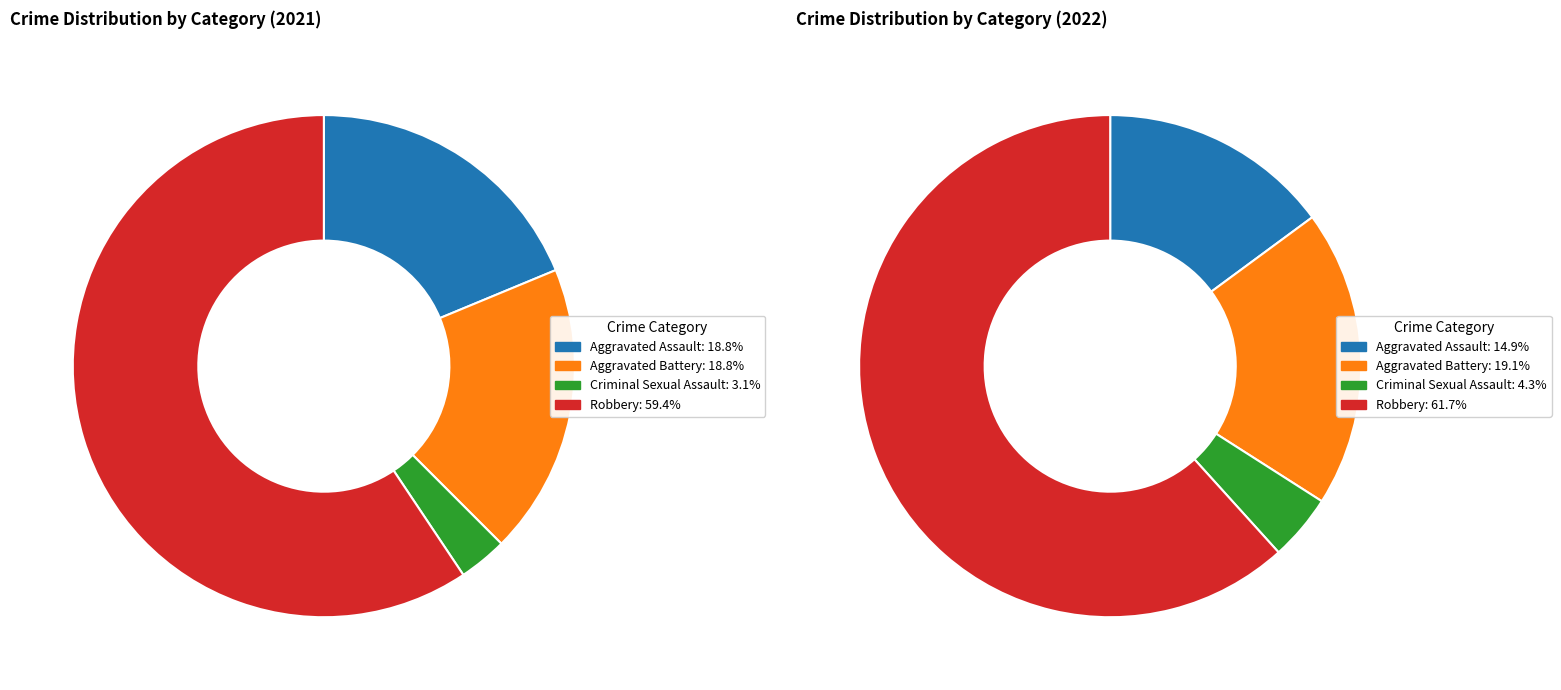

Count the number of slices in the pie.

4